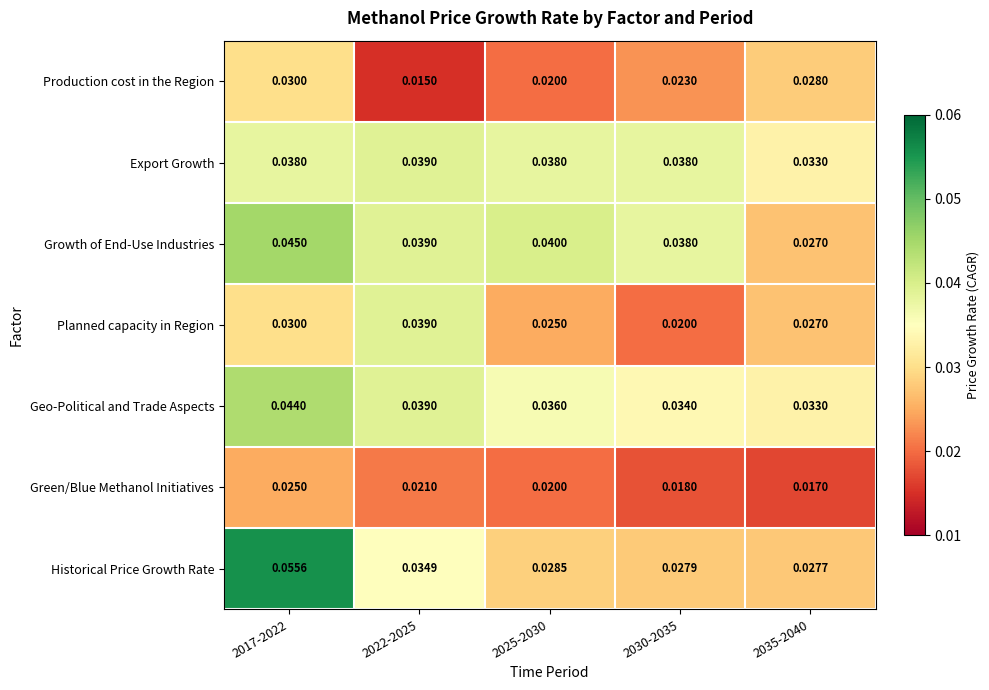

Which series has the largest total across all categories?

Growth of End-Use Industries